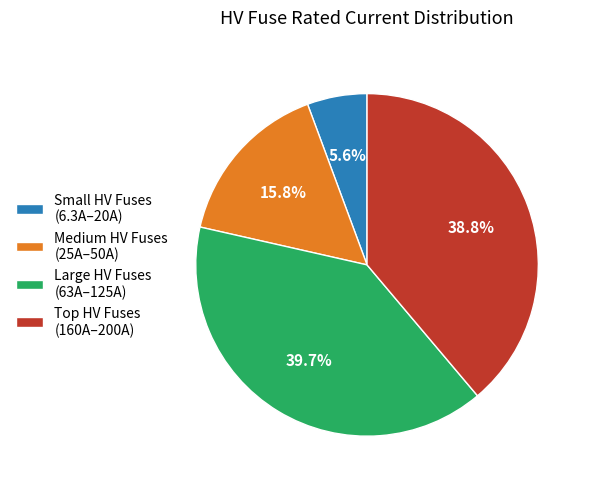

What is the ratio of the value at Medium HV Fuses (25A–50A) to the value at Small HV Fuses (6.3A–20A)?

2.8